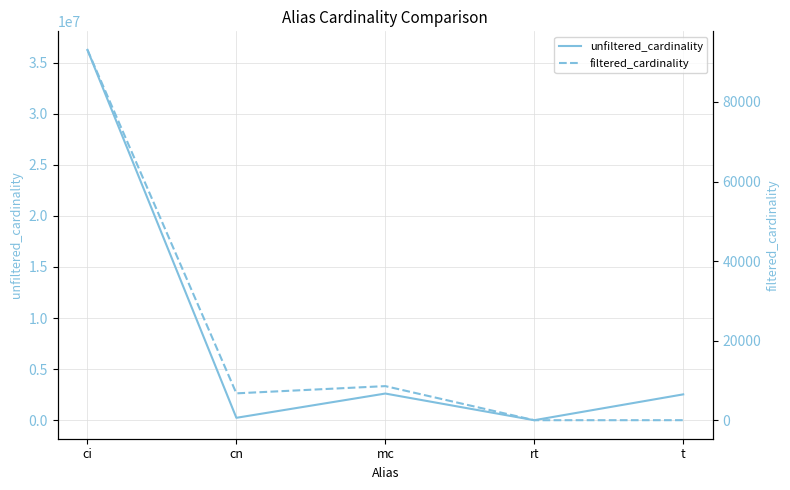

Which series has the largest total across all categories?

unfiltered_cardinality